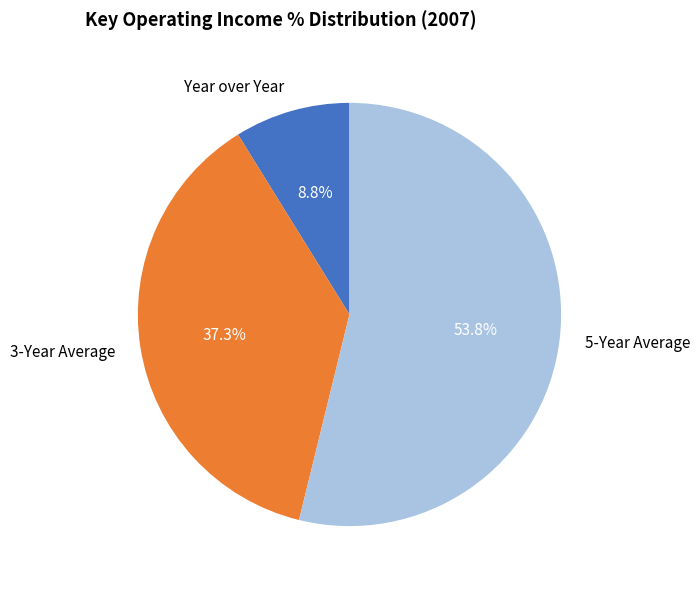

What percentage is the 5-Year Average slice, to the nearest percent?

54%